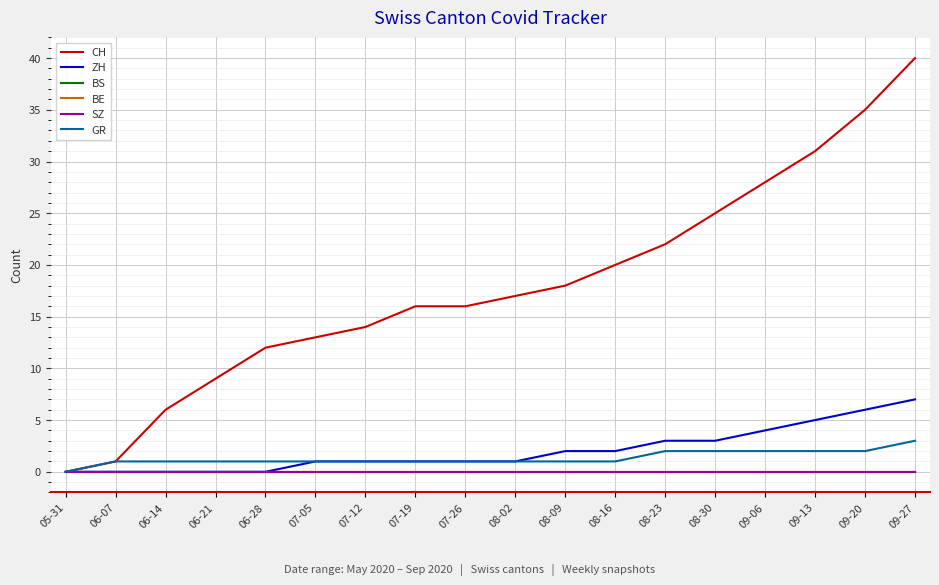

Reading left to right, extract all data points from this chart.

CH: 0	1	6	9	12	13	14	16	16	17	18	20	22	25	28	31	35	40
ZH: 0	0	0	0	0	1	1	1	1	1	2	2	3	3	4	5	6	7
BS: 0	0	0	0	0	0	0	0	0	0	0	0	0	0	0	0	0	0
BE: 0	0	0	0	0	0	0	0	0	0	0	0	0	0	0	0	0	0
SZ: 0	0	0	0	0	0	0	0	0	0	0	0	0	0	0	0	0	0
GR: 0	1	1	1	1	1	1	1	1	1	1	1	2	2	2	2	2	3